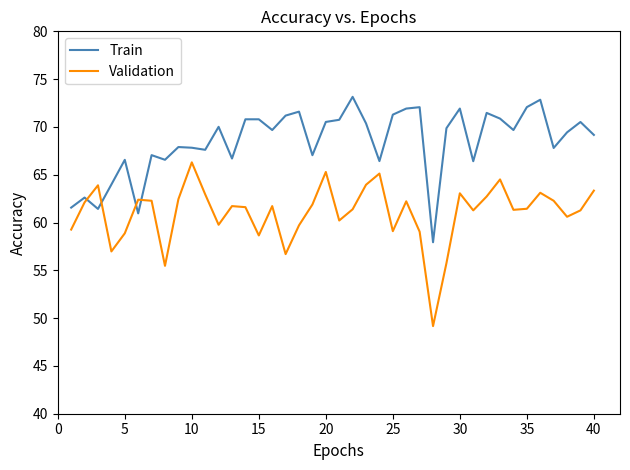

What is the average value of the Validation series?

61.0